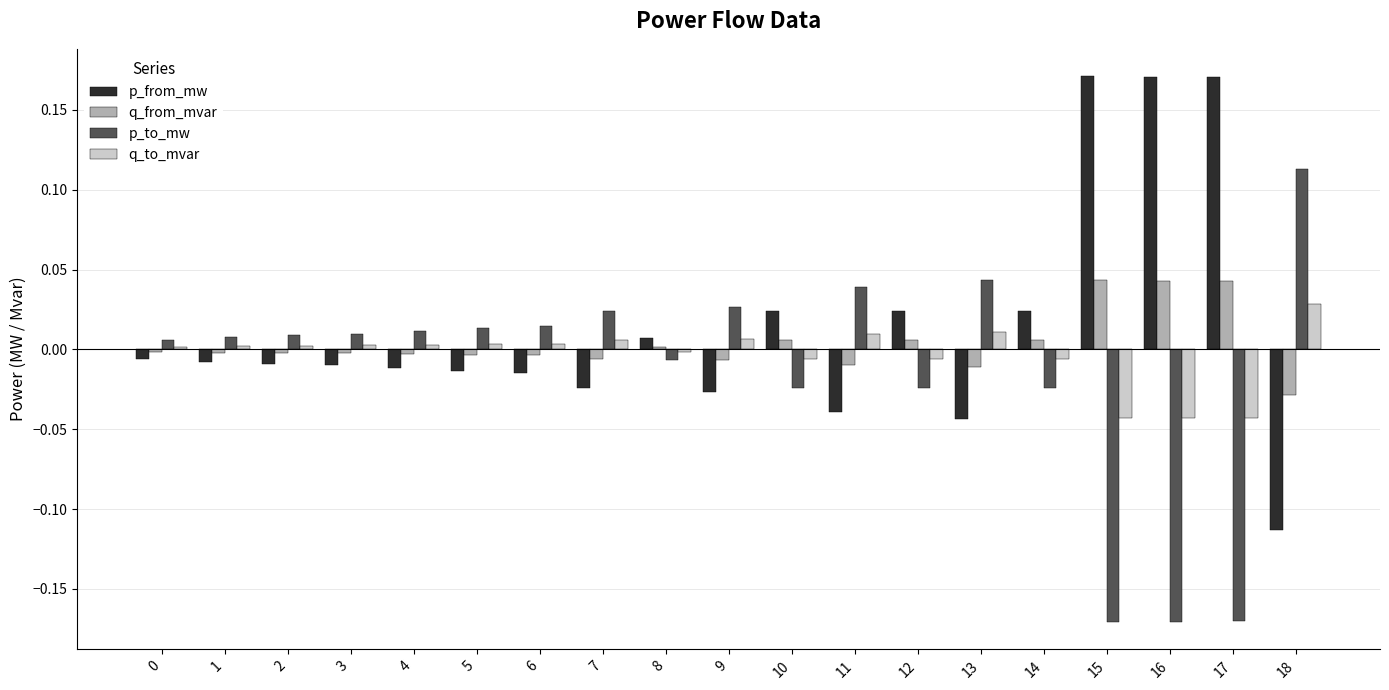

What is the difference between the maximum and minimum values in the p_from_mw series?

0.3